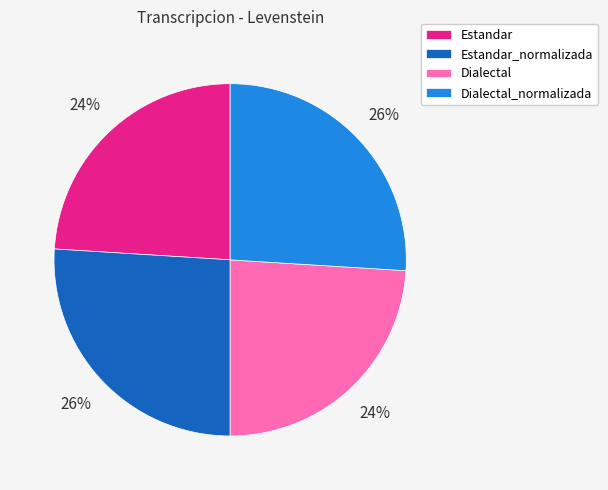

To the nearest percent, what is the difference between the Estandar_normalizada and Estandar slice percentages?

2%